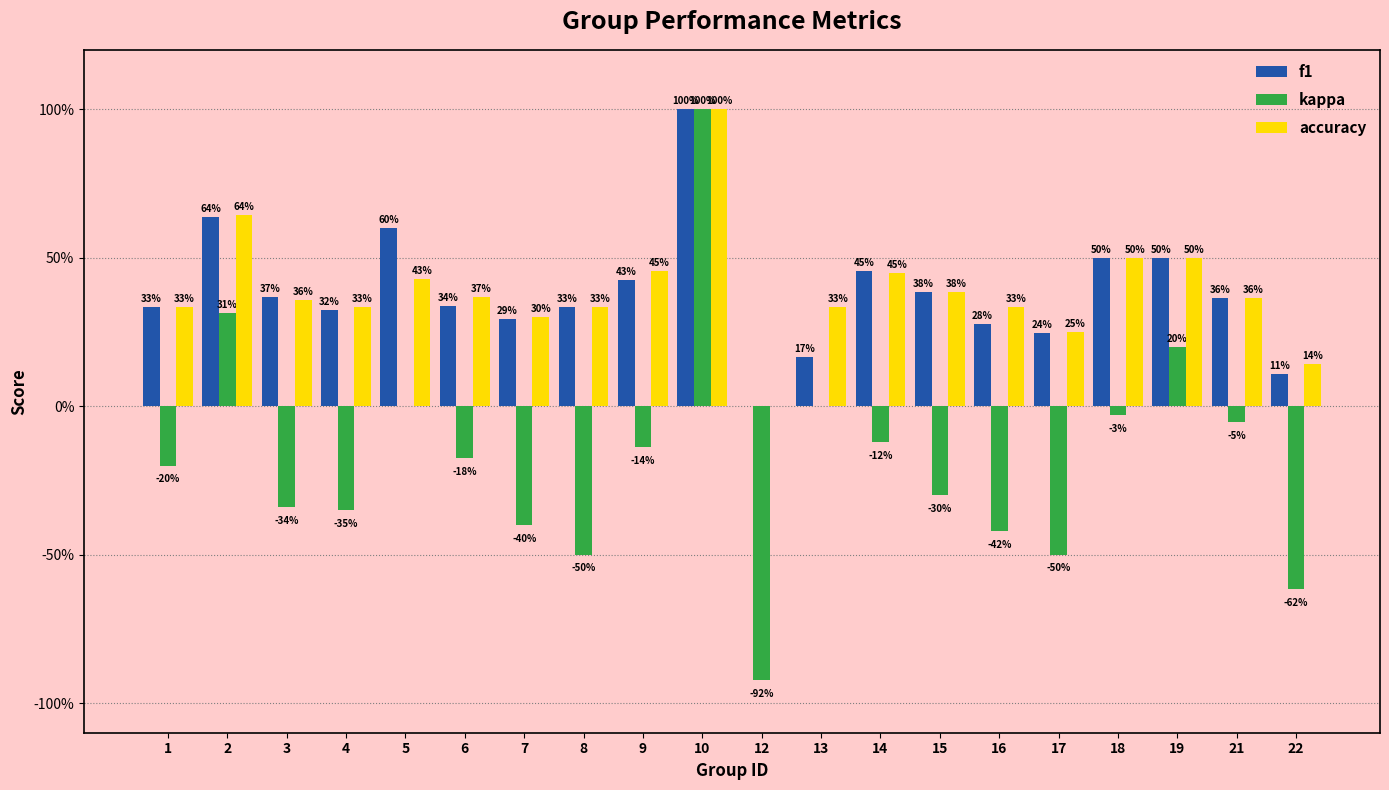

Are the bars grouped side by side (vs. stacked)?

Yes